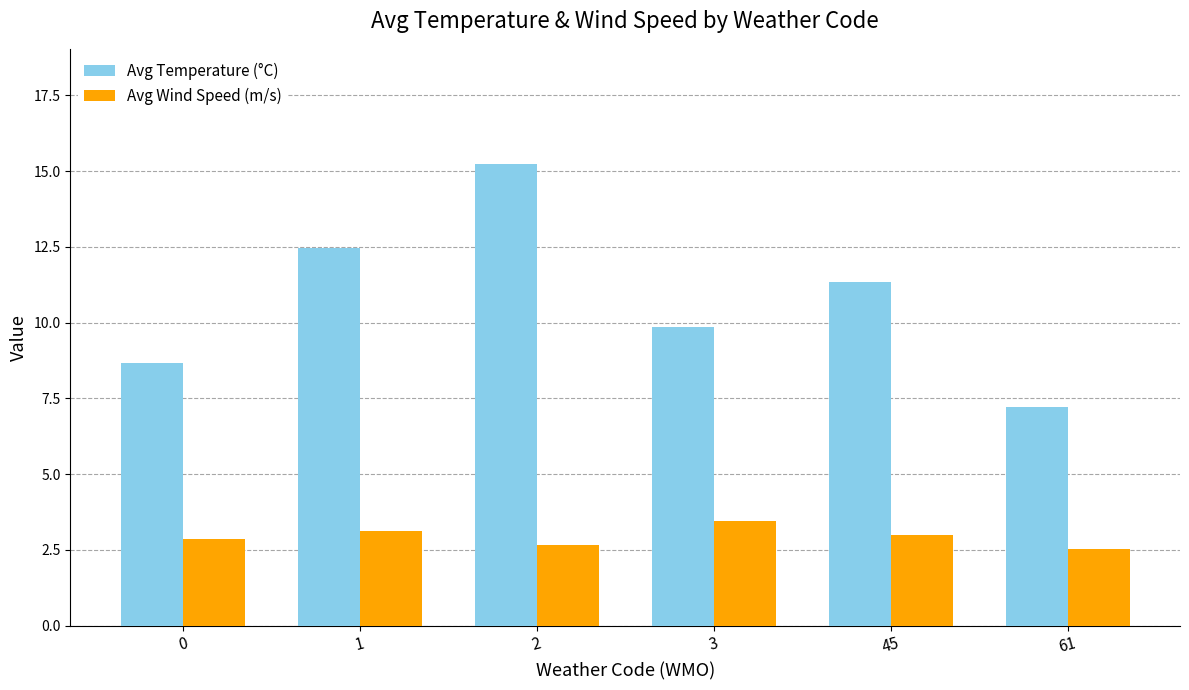

Rank the series by their average value, from lowest to highest.

Avg Wind Speed (m/s), Avg Temperature (°C)